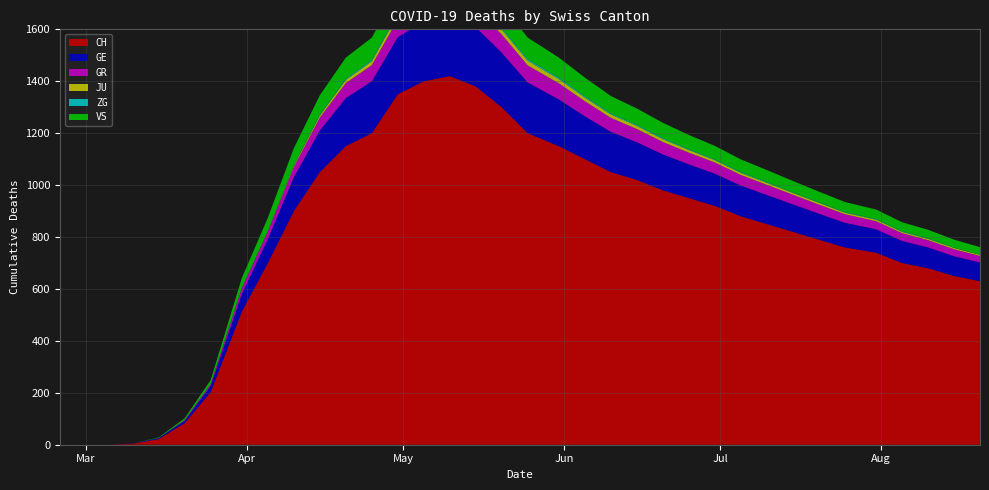

Reading left to right, what are all the values shown in this chart?

CH: 2020-02-25=0	2020-02-29=0	2020-03-05=0	2020-03-10=4	2020-03-15=22	2020-03-20=83	2020-03-25=203	2020-03-31=513	2020-04-05=700	2020-04-10=900	2020-04-15=1050	2020-04-20=1150	2020-04-25=1200	2020-04-30=1350	2020-05-05=1400	2020-05-10=1420	2020-05-15=1380	2020-05-20=1300	2020-05-25=1200	2020-05-31=1150	2020-06-05=1100	2020-06-10=1050	2020-06-15=1020	2020-06-20=980	2020-06-25=950	2020-06-30=920	2020-07-05=880	2020-07-10=850	2020-07-15=820	2020-07-20=790	2020-07-25=760	2020-07-31=740	2020-08-05=700	2020-08-10=680	2020-08-15=650	2020-08-20=630
GE: 2020-02-25=0	2020-02-29=0	2020-03-05=0	2020-03-10=1	2020-03-15=4	2020-03-20=9	2020-03-25=23	2020-03-31=68	2020-04-05=92	2020-04-10=130	2020-04-15=160	2020-04-20=185	2020-04-25=200	2020-04-30=220	2020-05-05=230	2020-05-10=235	2020-05-15=228	2020-05-20=210	2020-05-25=195	2020-05-31=180	2020-06-05=165	2020-06-10=155	2020-06-15=145	2020-06-20=138	2020-06-25=130	2020-06-30=124	2020-07-05=118	2020-07-10=112	2020-07-15=106	2020-07-20=100	2020-07-25=95	2020-07-31=90	2020-08-05=85	2020-08-10=80	2020-08-15=76	2020-08-20=72
GR: 2020-02-25=0	2020-02-29=0	2020-03-05=0	2020-03-10=0	2020-03-15=0	2020-03-20=3	2020-03-25=8	2020-03-31=23	2020-04-05=30	2020-04-10=40	2020-04-15=50	2020-04-20=58	2020-04-25=62	2020-04-30=68	2020-05-05=72	2020-05-10=75	2020-05-15=73	2020-05-20=70	2020-05-25=66	2020-05-31=62	2020-06-05=58	2020-06-10=54	2020-06-15=51	2020-06-20=48	2020-06-25=45	2020-06-30=43	2020-07-05=41	2020-07-10=39	2020-07-15=37	2020-07-20=35	2020-07-25=33	2020-07-31=31	2020-08-05=30	2020-08-10=28	2020-08-15=27	2020-08-20=25
JU: 2020-02-25=0	2020-02-29=0	2020-03-05=0	2020-03-10=0	2020-03-15=0	2020-03-20=0	2020-03-25=0	2020-03-31=0	2020-04-05=0	2020-04-10=5	2020-04-15=8	2020-04-20=12	2020-04-25=15	2020-04-30=18	2020-05-05=20	2020-05-10=21	2020-05-15=20	2020-05-20=19	2020-05-25=18	2020-05-31=16	2020-06-05=14	2020-06-10=13	2020-06-15=12	2020-06-20=11	2020-06-25=10	2020-06-30=9	2020-07-05=8	2020-07-10=8	2020-07-15=7	2020-07-20=7	2020-07-25=6	2020-07-31=6	2020-08-05=5	2020-08-10=5	2020-08-15=5	2020-08-20=4
ZG: 2020-02-25=0	2020-02-29=0	2020-03-05=0	2020-03-10=0	2020-03-15=0	2020-03-20=0	2020-03-25=0	2020-03-31=1	2020-04-05=1	2020-04-10=2	2020-04-15=3	2020-04-20=4	2020-04-25=5	2020-04-30=6	2020-05-05=7	2020-05-10=7	2020-05-15=7	2020-05-20=6	2020-05-25=6	2020-05-31=5	2020-06-05=5	2020-06-10=4	2020-06-15=4	2020-06-20=4	2020-06-25=3	2020-06-30=3	2020-07-05=3	2020-07-10=3	2020-07-15=2	2020-07-20=2	2020-07-25=2	2020-07-31=2	2020-08-05=2	2020-08-10=2	2020-08-15=1	2020-08-20=1
VS: 2020-02-25=0	2020-02-29=0	2020-03-05=0	2020-03-10=0	2020-03-15=2	2020-03-20=7	2020-03-25=15	2020-03-31=37	2020-04-05=51	2020-04-10=65	2020-04-15=75	2020-04-20=82	2020-04-25=86	2020-04-30=90	2020-05-05=93	2020-05-10=95	2020-05-15=92	2020-05-20=88	2020-05-25=83	2020-05-31=78	2020-06-05=72	2020-06-10=67	2020-06-15=63	2020-06-20=59	2020-06-25=55	2020-06-30=52	2020-07-05=49	2020-07-10=46	2020-07-15=44	2020-07-20=41	2020-07-25=39	2020-07-31=37	2020-08-05=35	2020-08-10=33	2020-08-15=31	2020-08-20=29